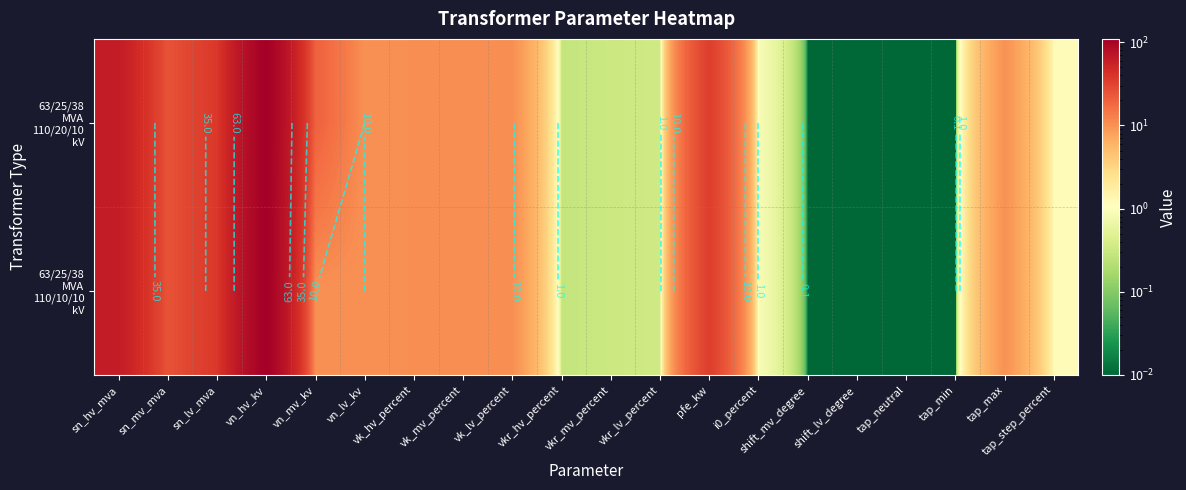

How many data points does each series have?

20